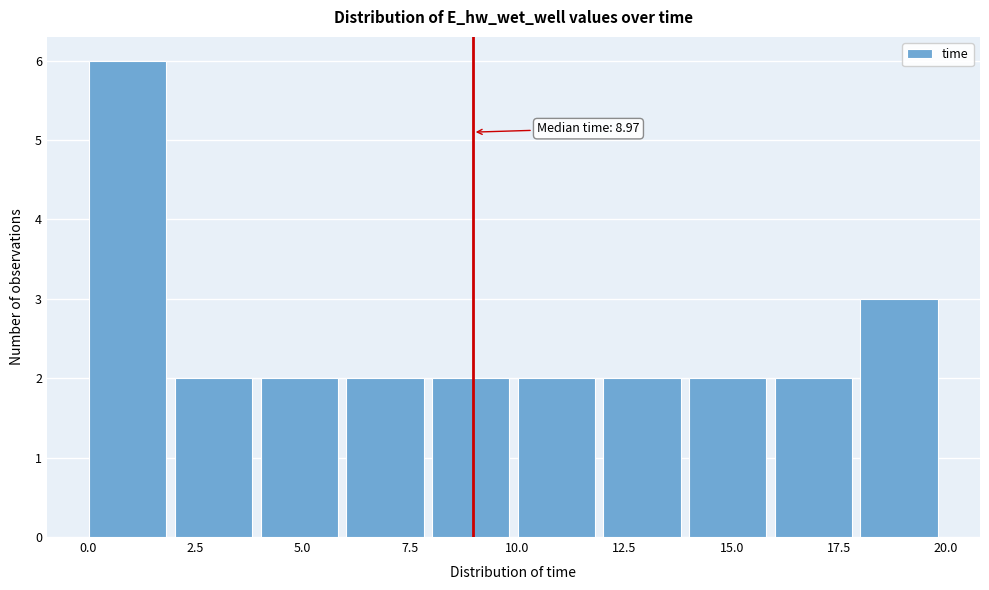

Read against the x-axis, roughly where is the centre of the tallest bar?

1.0